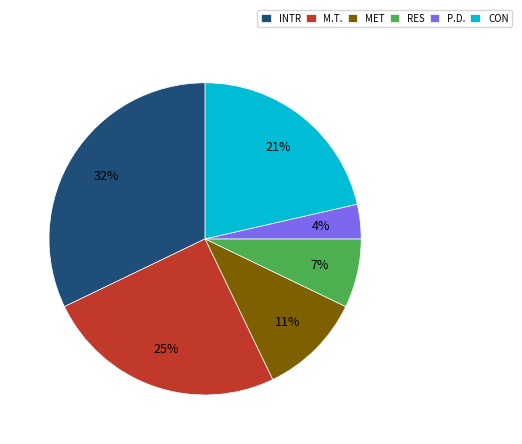

Does any single category account for the majority?

No